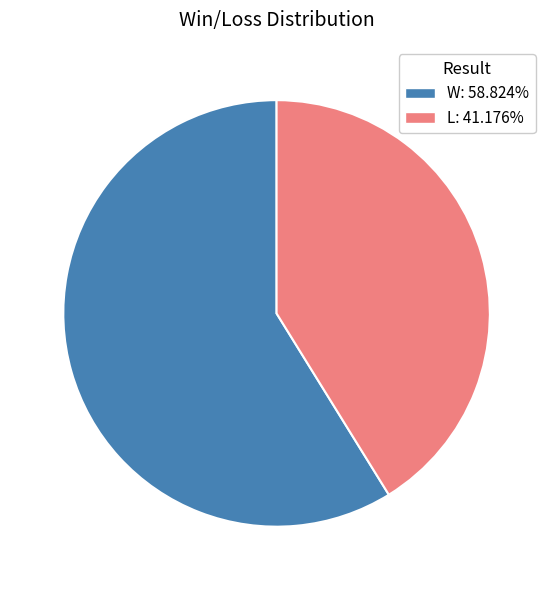

Count the number of slices in the pie.

2